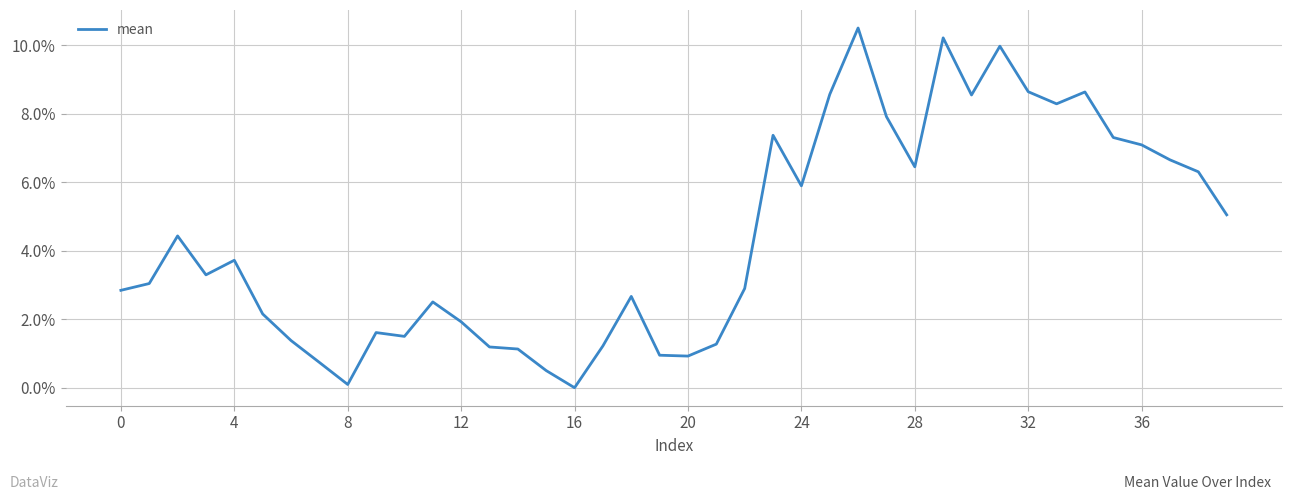

Does the chart have visible grid lines?

Yes